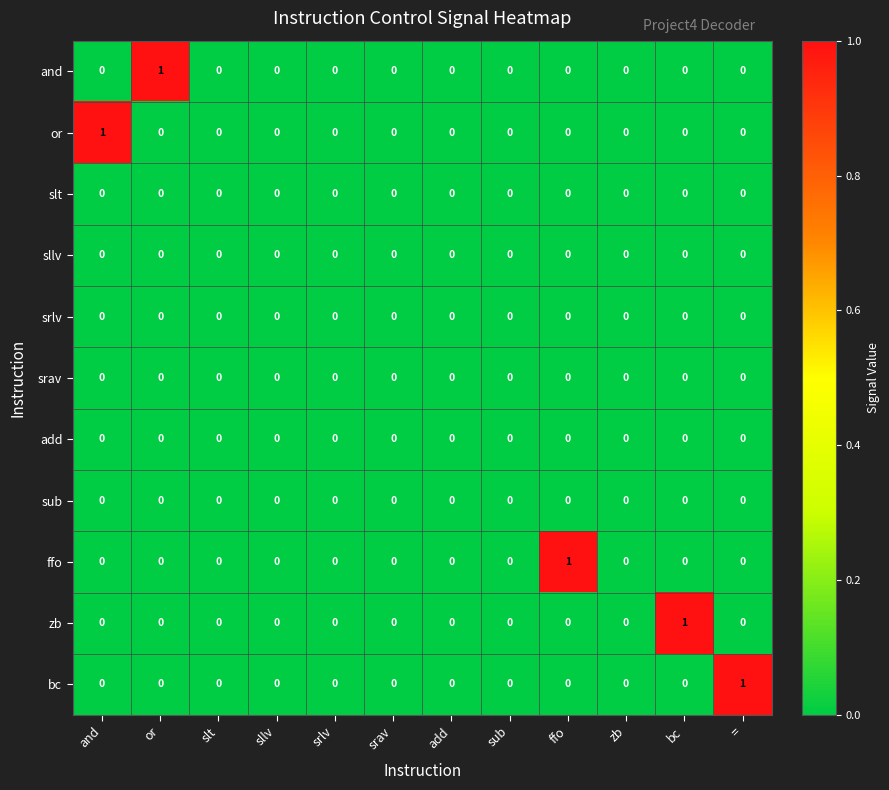

Is it true that and equals 1 at srlv?

False